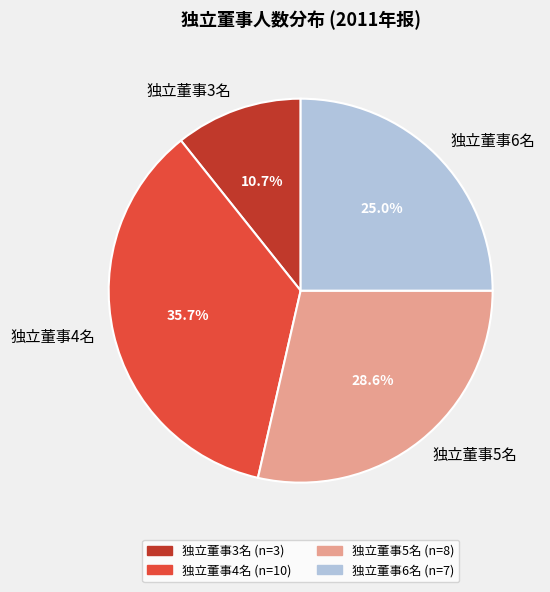

Is there a majority slice in this chart?

No